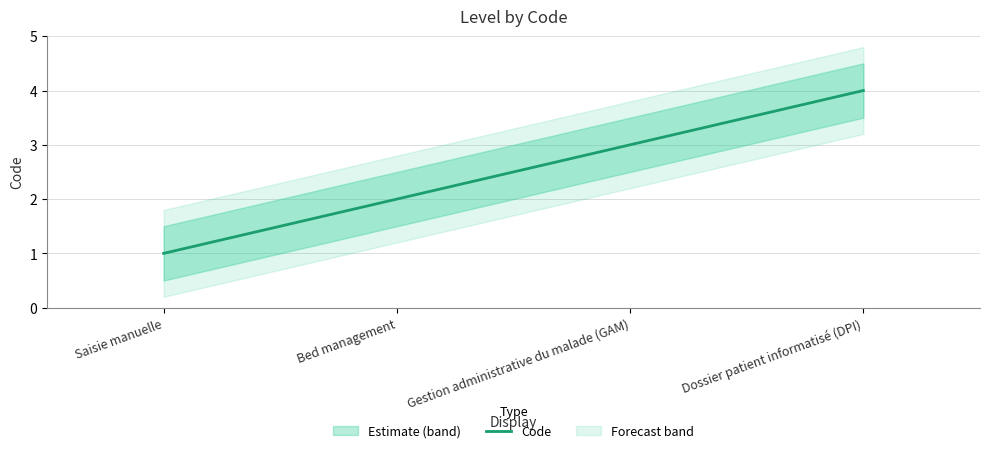

Reading left to right, transcribe all the data shown in this chart.

Saisie manuelle=1	Bed management=2	Gestion administrative du malade (GAM)=3	Dossier patient informatisé (DPI)=4